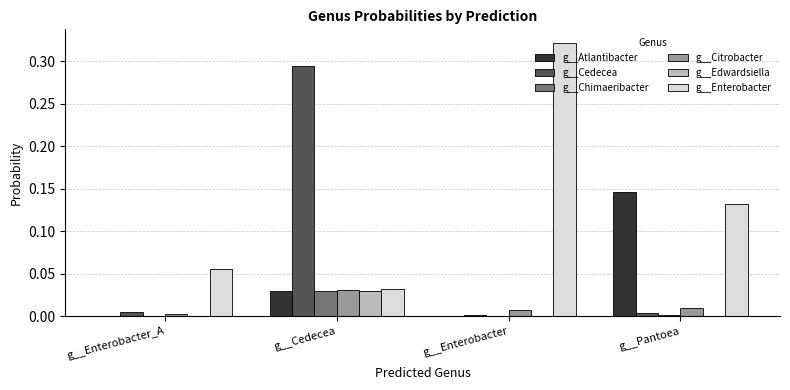

The g__Atlantibacter series shows 0.0 at g__Enterobacter_A. True or false?

True